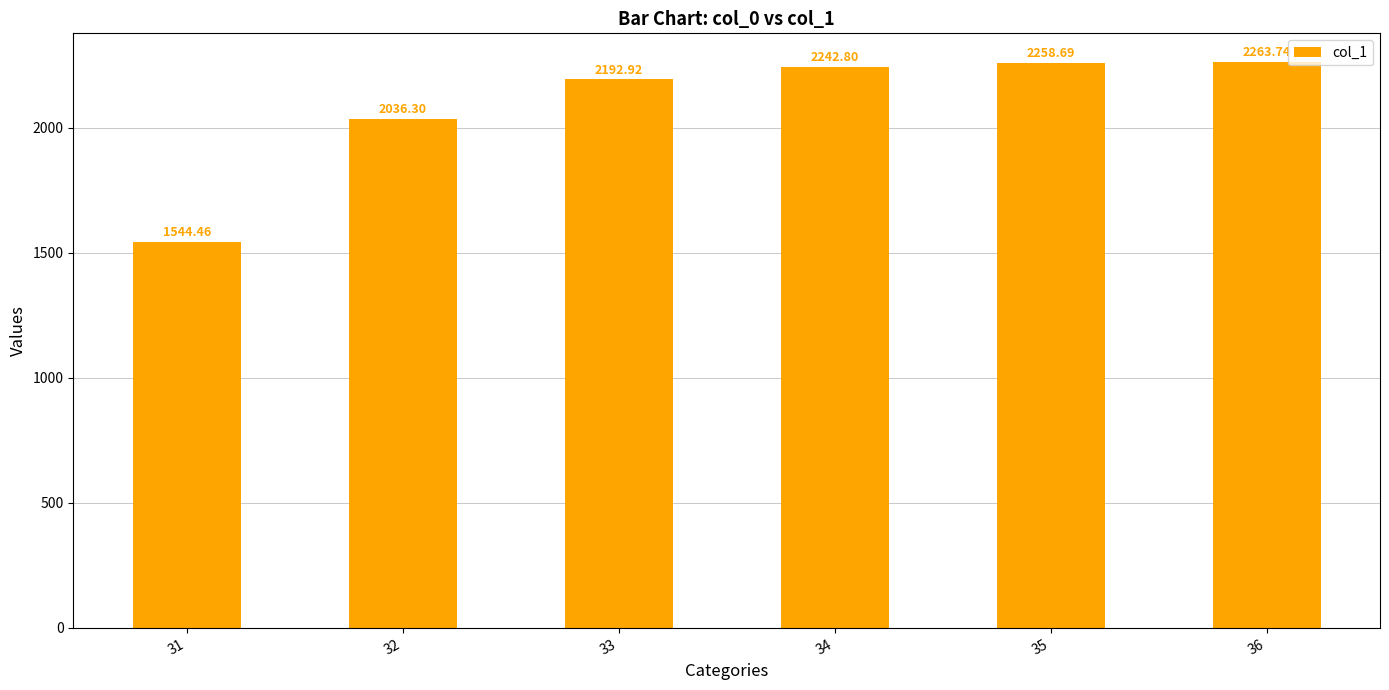

Where does the data first go above 2242?

34